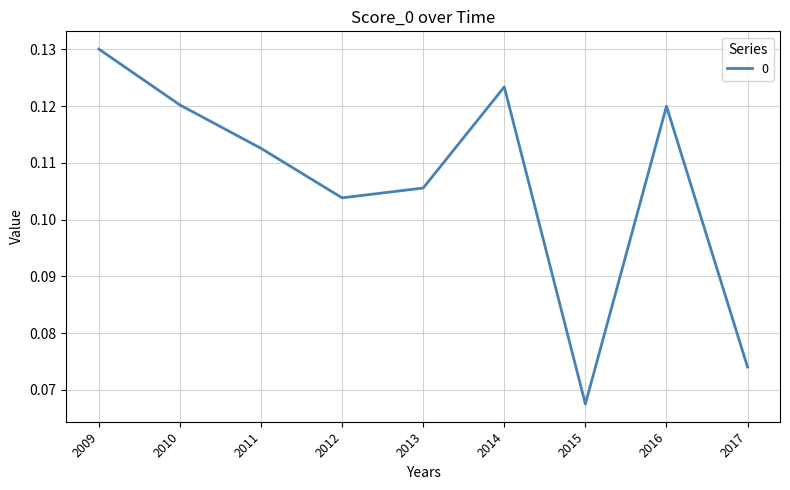

At which category does the chart reach its minimum across all series?

2015